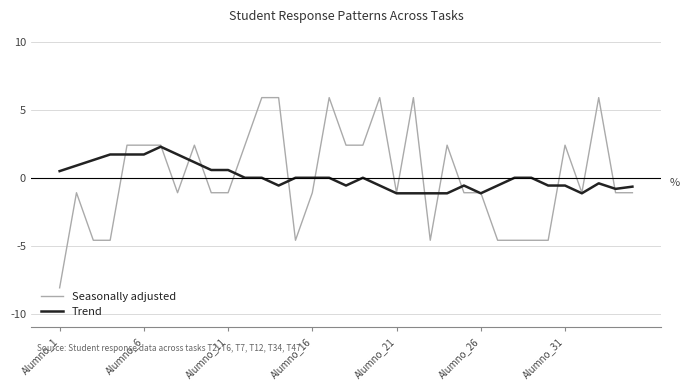

How many lines are shown in the chart?

2